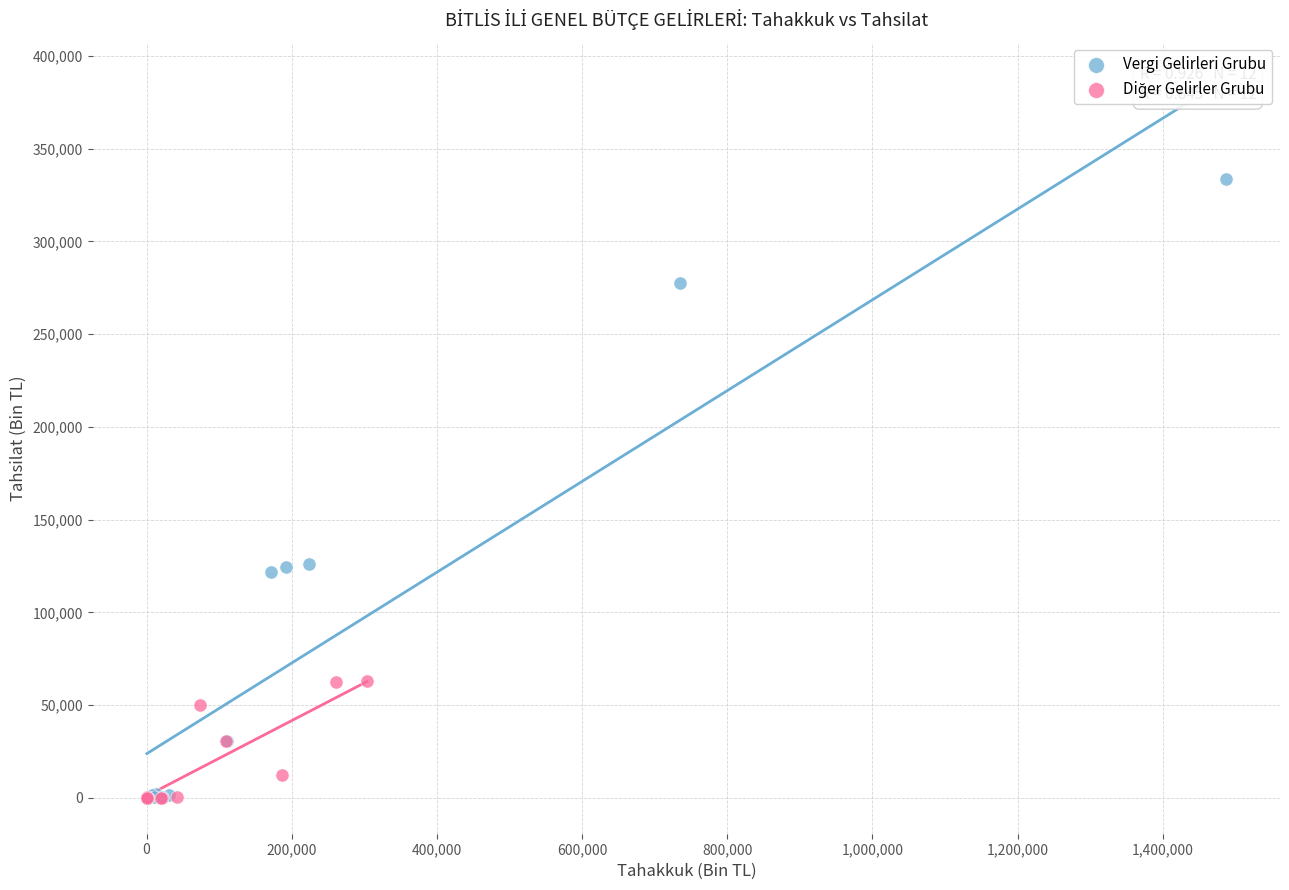

Which series contains the highest Y value?

Vergi Gelirleri Grubu